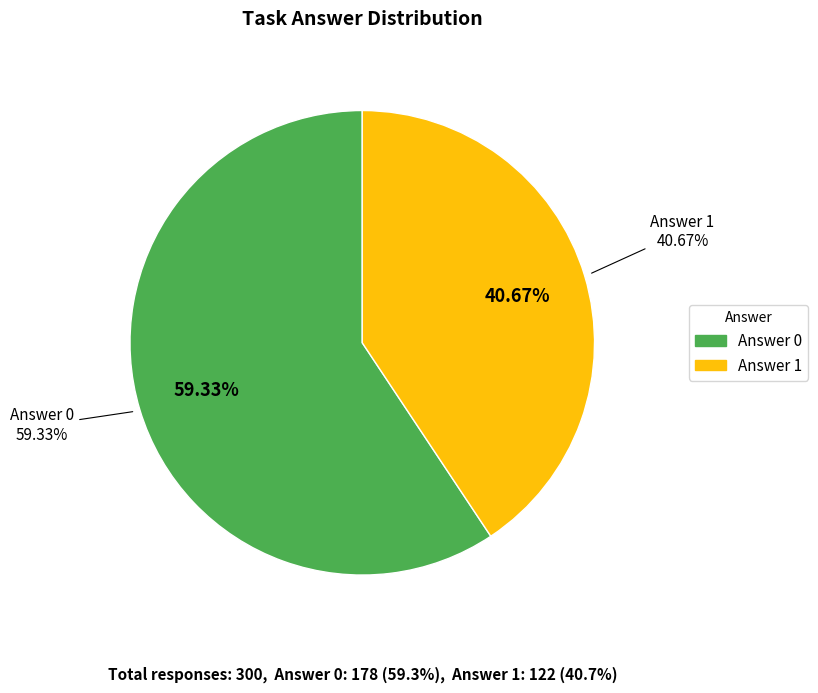

To the nearest percent, what is the average slice percentage?

50%